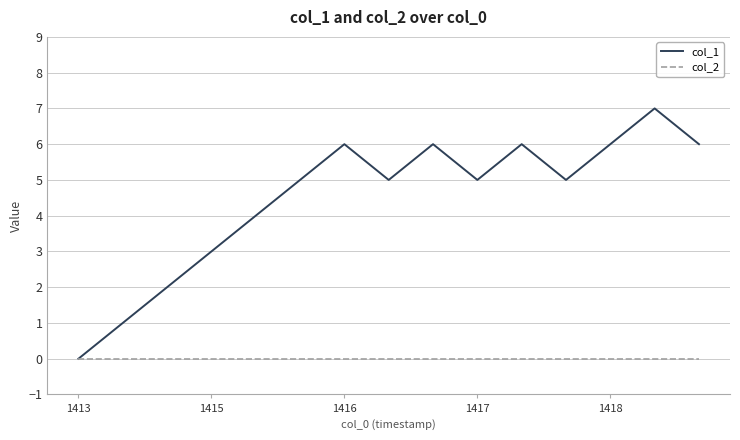

How many lines are shown in the chart?

2